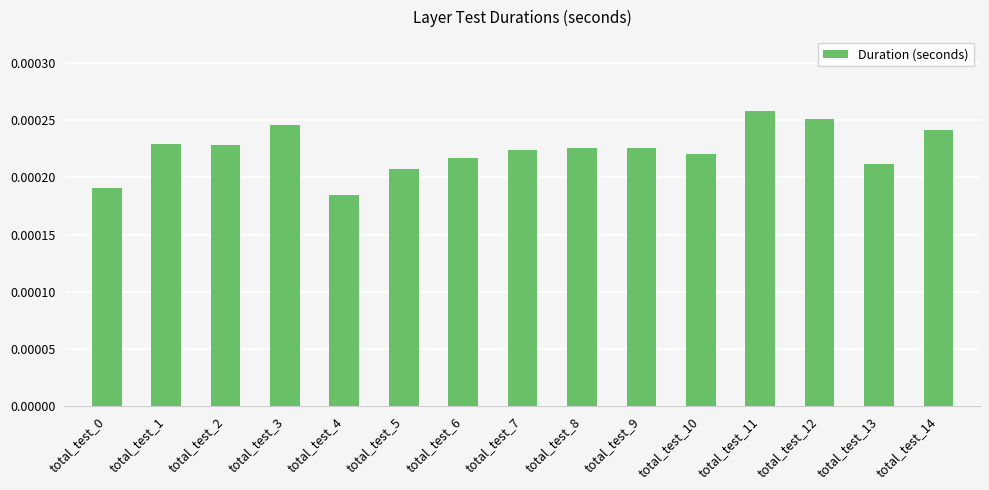

Between total_test_12 and total_test_2, which is larger?

total_test_12